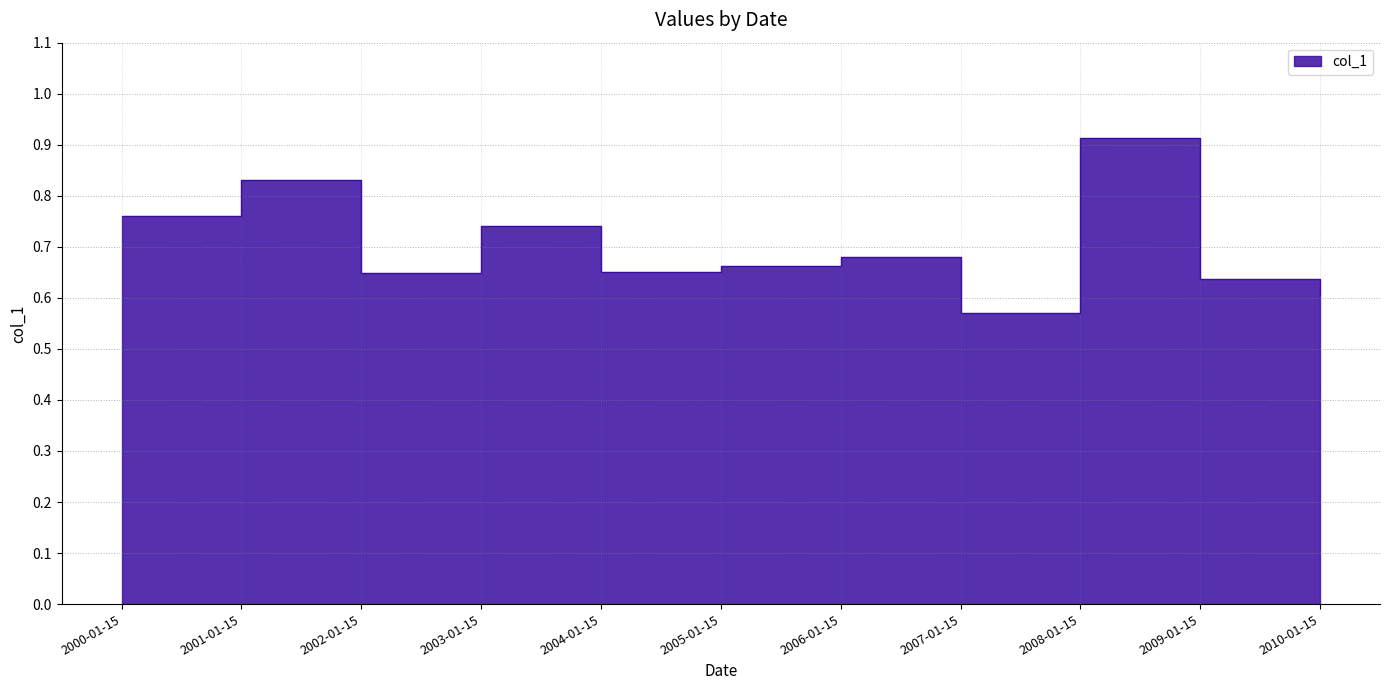

Rank the categories by value from highest to lowest.

2008-01-15, 2001-01-15, 2000-01-15, 2003-01-15, 2006-01-15, 2005-01-15, 2004-01-15, 2002-01-15, 2009-01-15, 2010-01-15, 2007-01-15